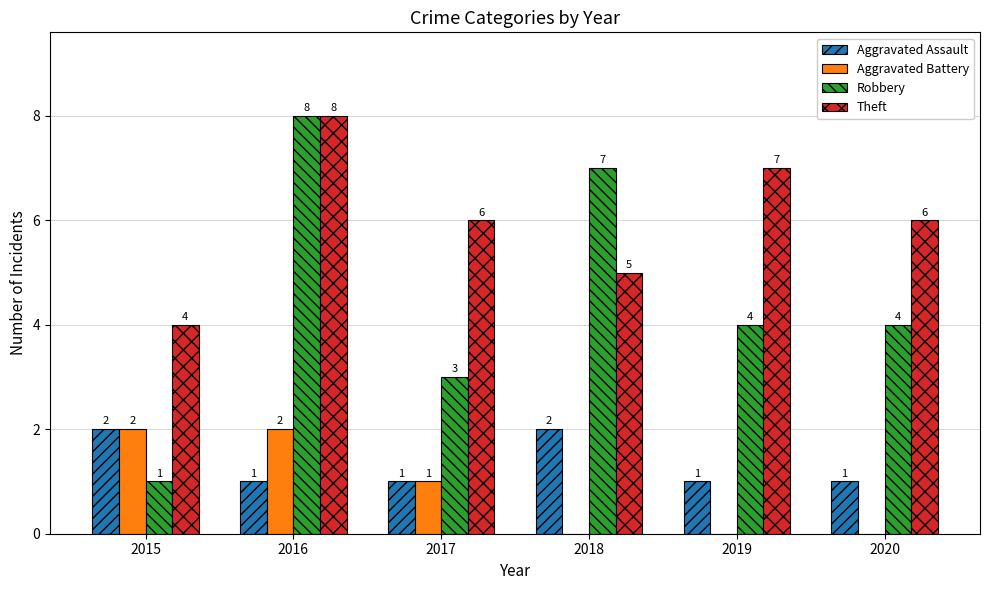

Which series changed the most between 2016 and 2018?

Theft